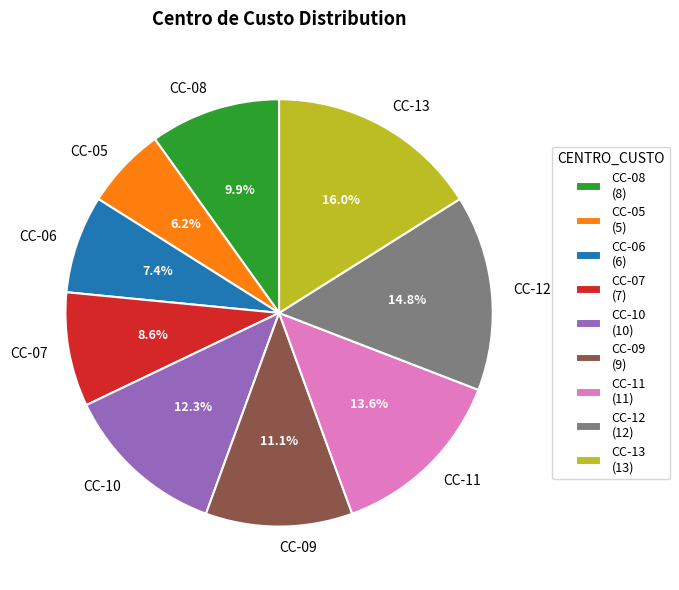

Is the sum of CC-11 and CC-13 greater than half?

No